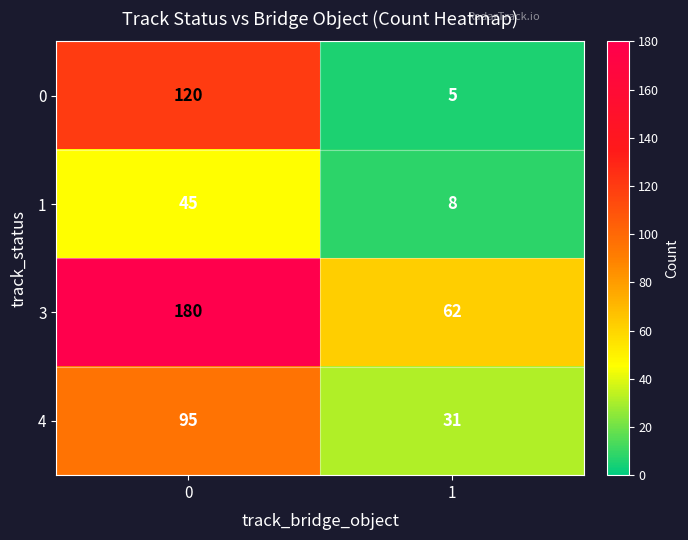

Is the value of 4 at 1 greater than the value of 3 at 1?

No